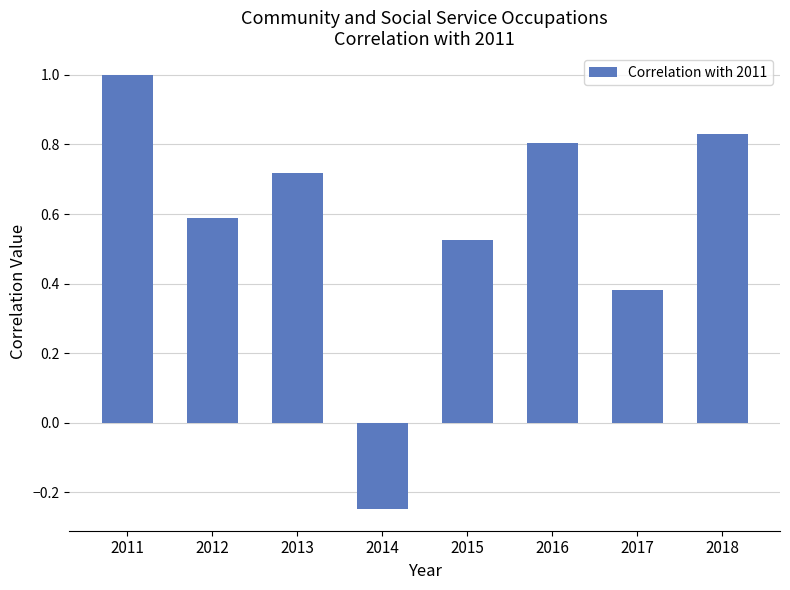

Is it true that the value at 2018 is 0.8?

True